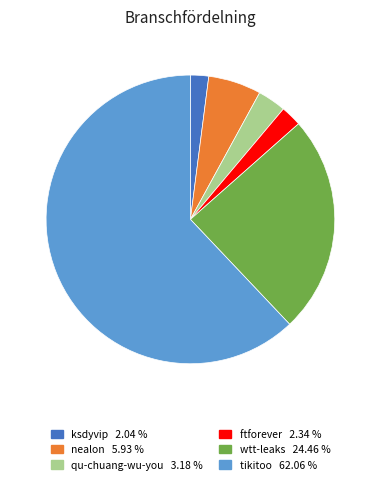

True or false: ftforever accounts for 8% of the total.

False